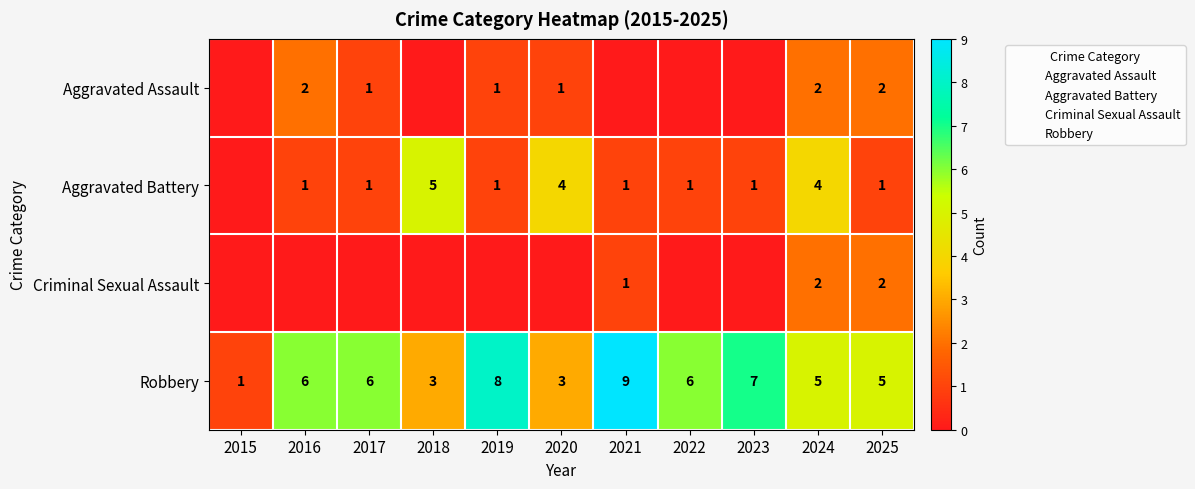

Is the value of Aggravated Battery at 2019 greater than the value of Criminal Sexual Assault at 2016?

Yes